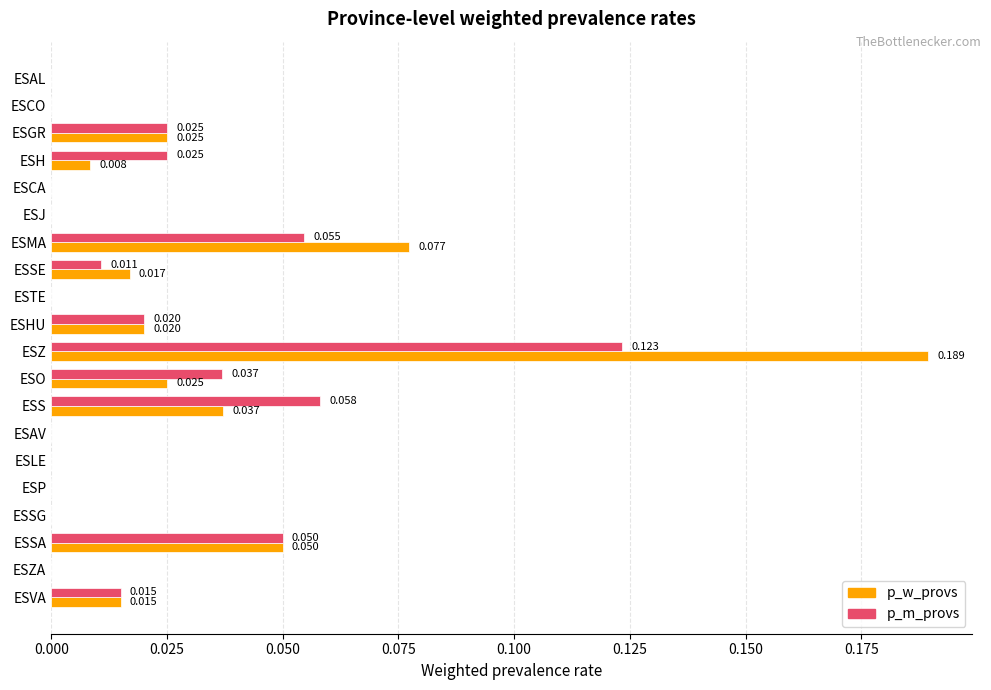

Between ESZ and ESLE, which series saw the biggest shift?

p_w_provs